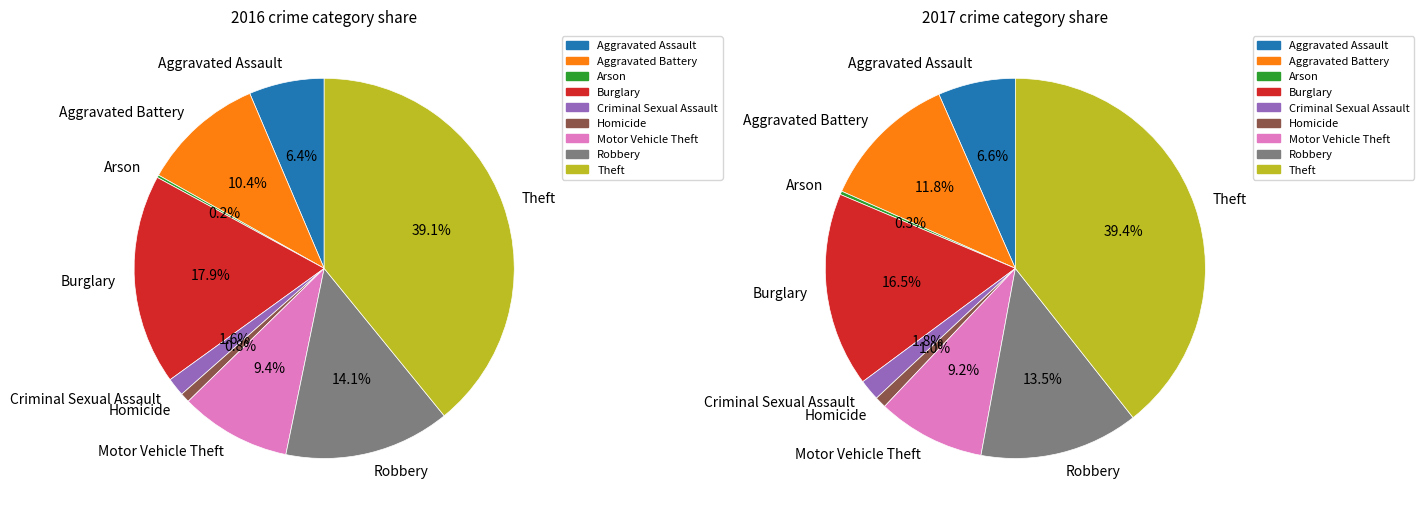

How many slices are in this pie chart?

9